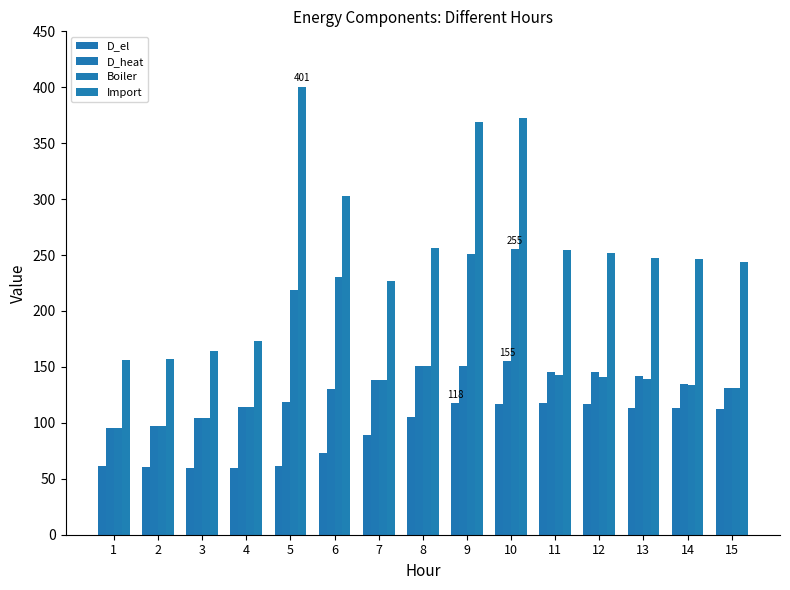

What is the value of the D_el bar at the 3rd from the left?

59.5